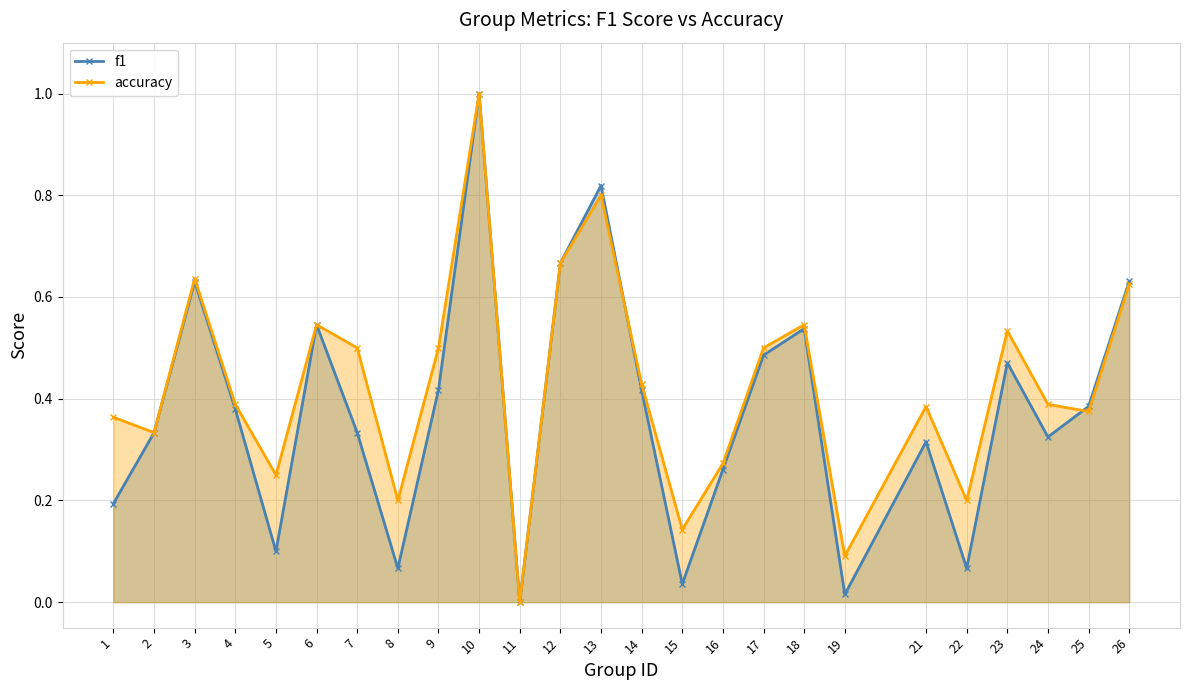

At how many categories does at least one series exceed 0?

24